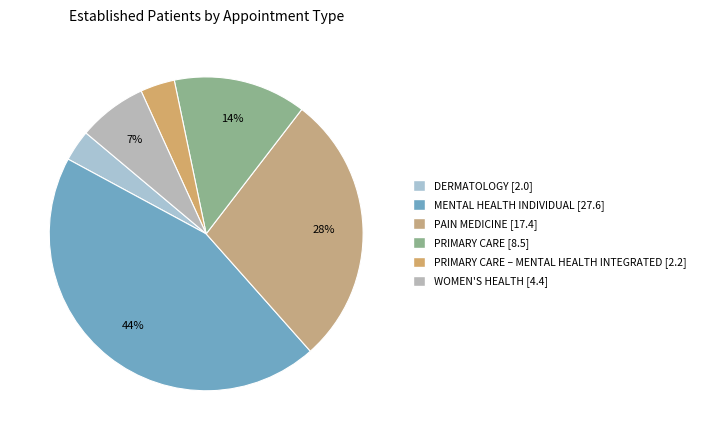

How many segments does this pie chart have?

6